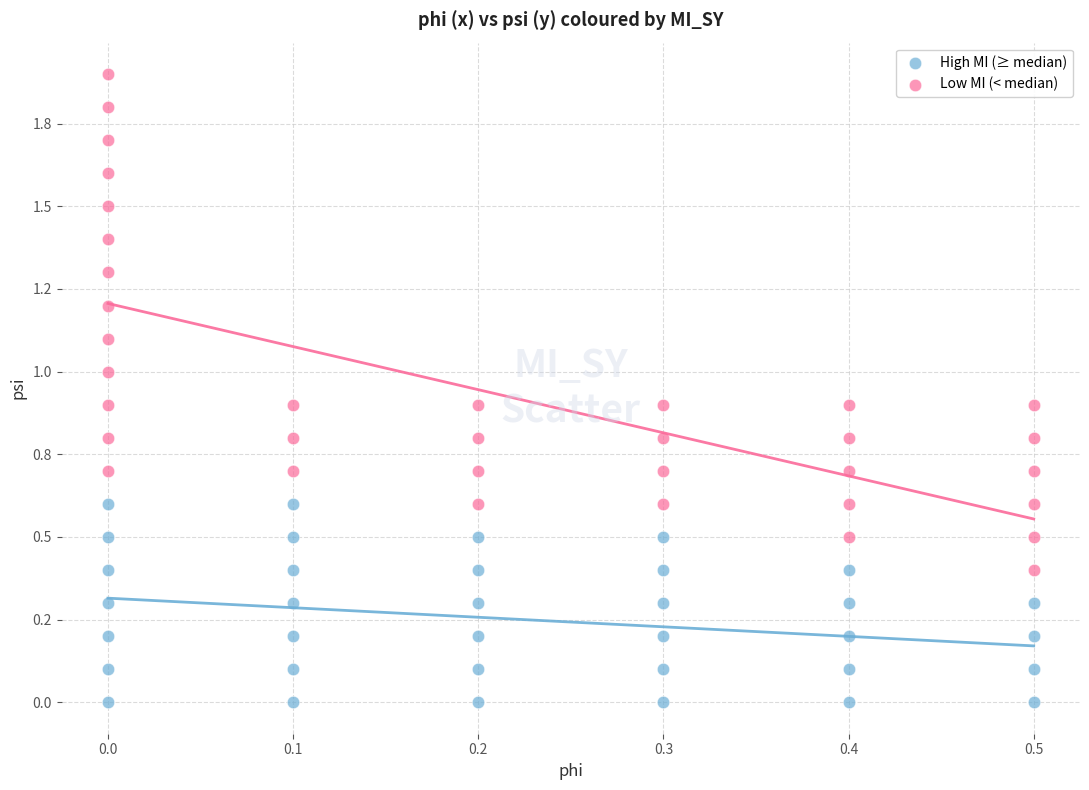

What are all the series names shown in the legend?

High MI (≥ median), Low MI (< median)